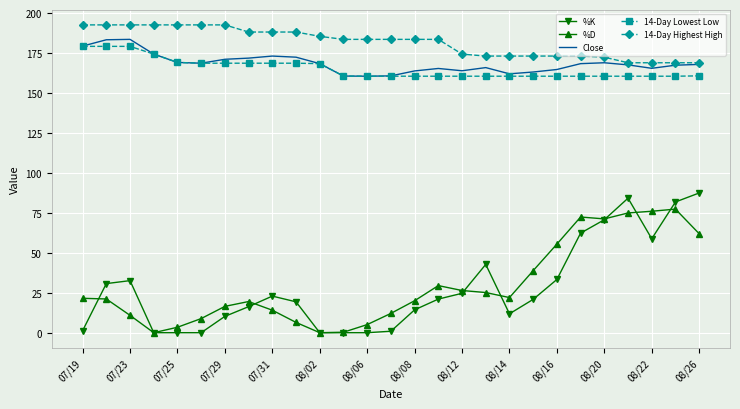

True or false: %K and Close cross at least once.

False